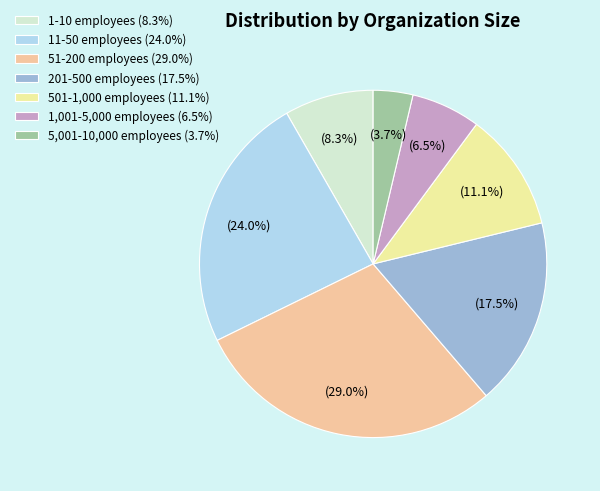

Which has a higher value, 51-200 employees (29.0%) or 201-500 employees (17.5%)?

51-200 employees (29.0%)